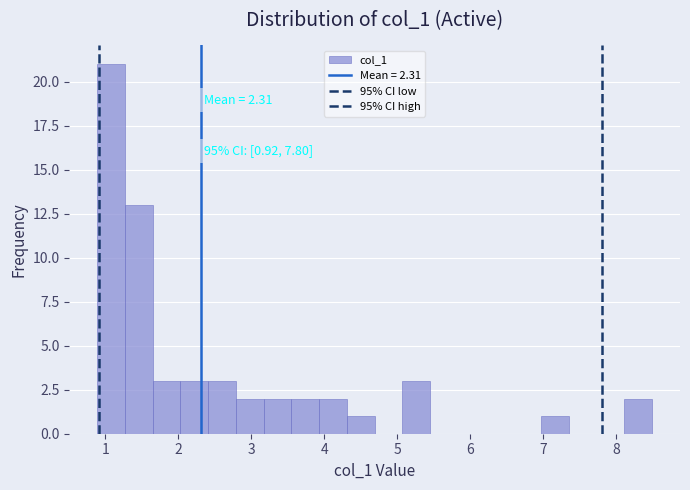

Read against the x-axis, roughly where is the centre of the tallest bar?

1.1